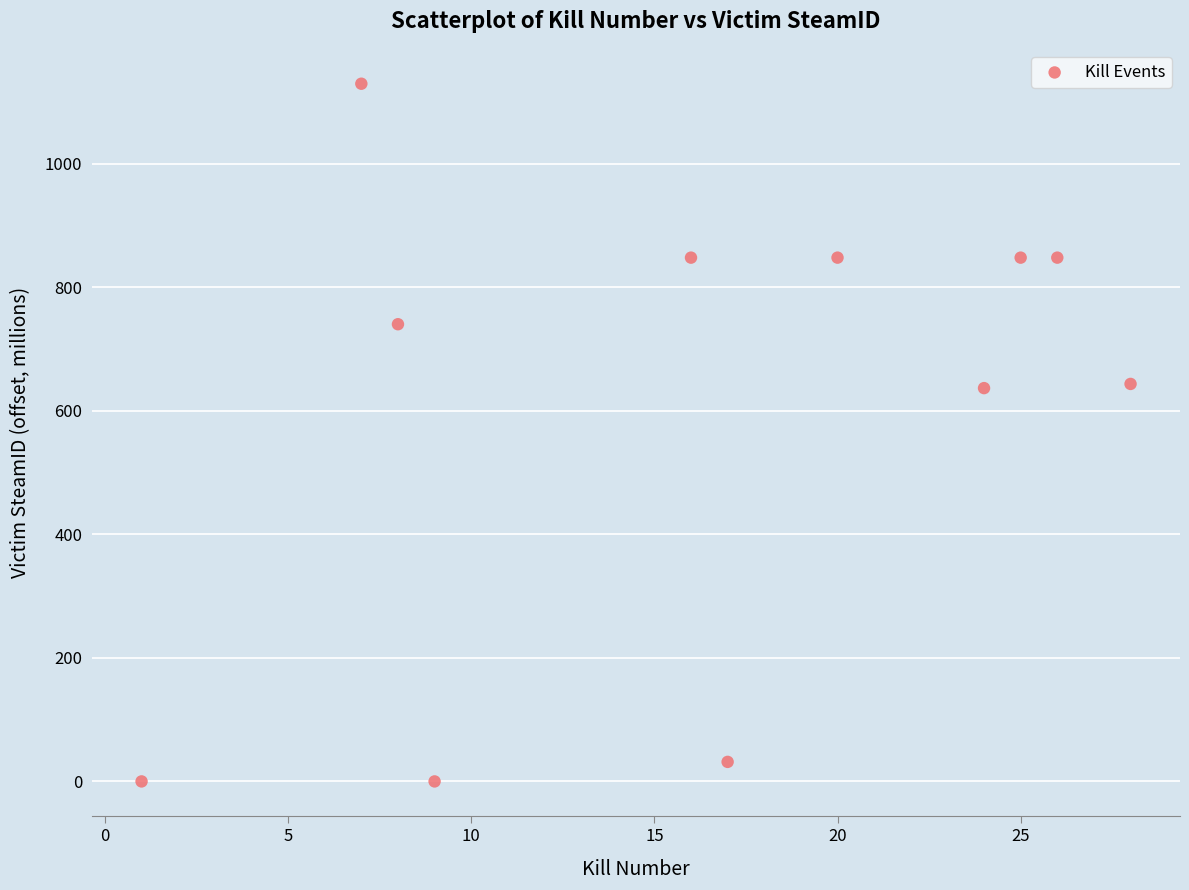

What is the average Y value?

597.7